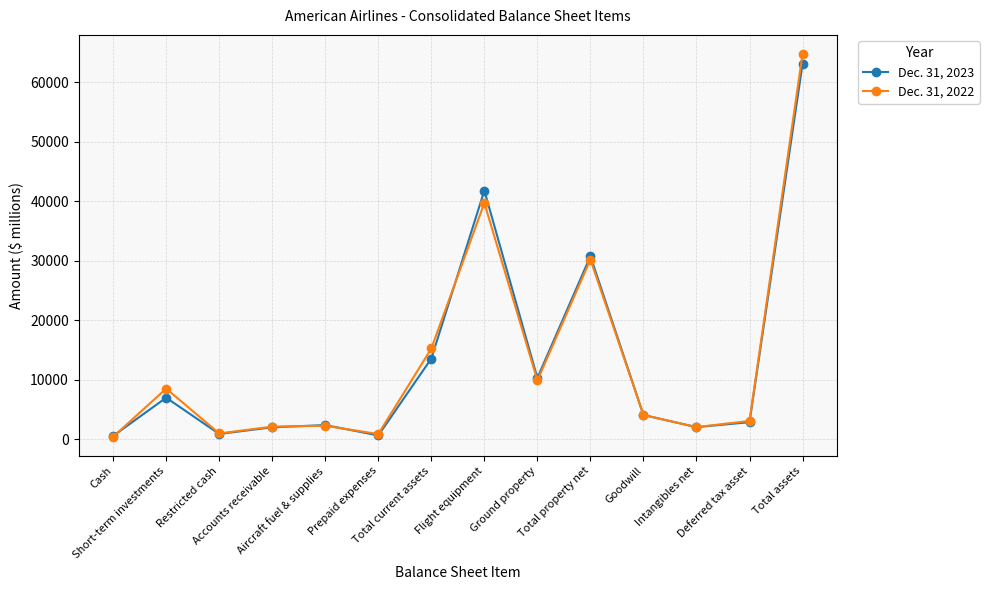

Which series has the largest range (max minus min)?

Dec. 31, 2022